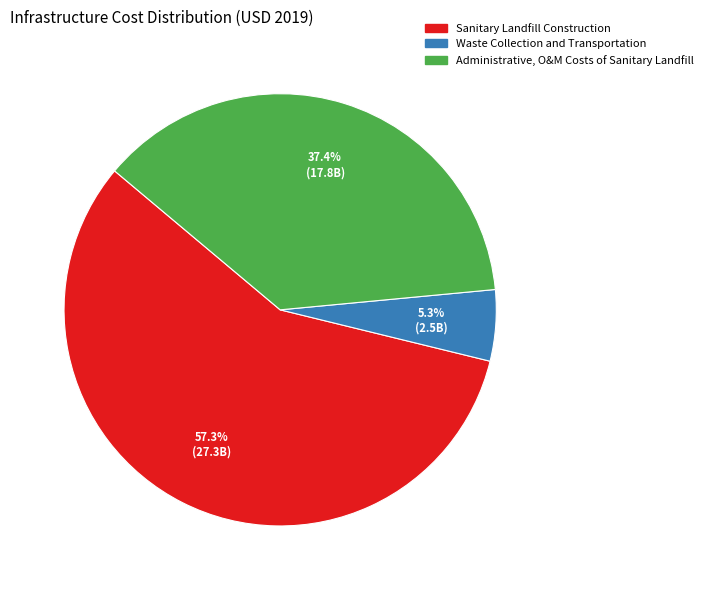

How many slices are in this pie chart?

3